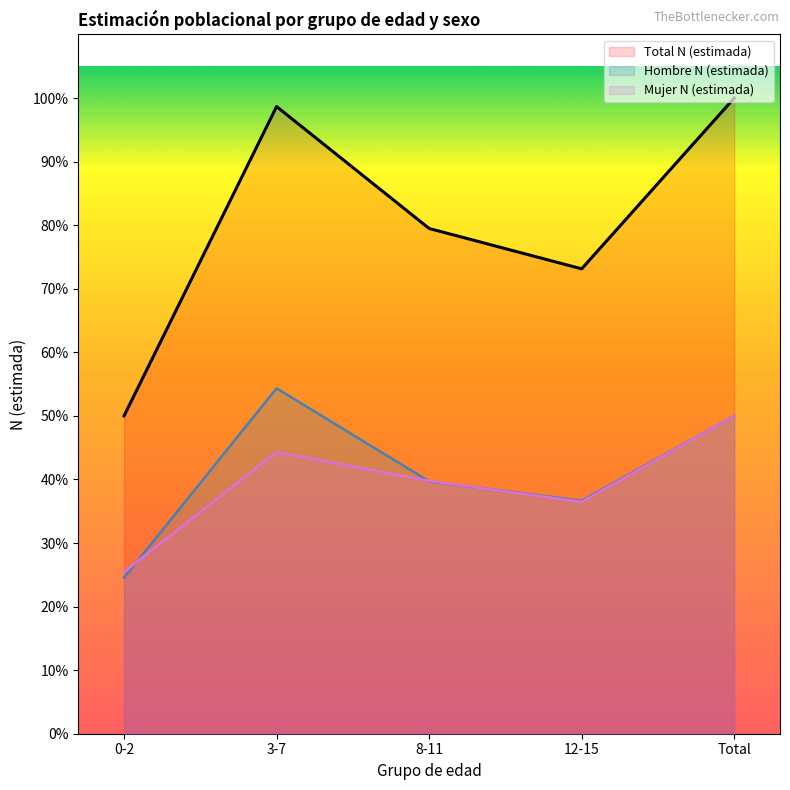

Where do Mujer N (estimada) and Hombre N (estimada) first cross each other?

0-2 and 3-7